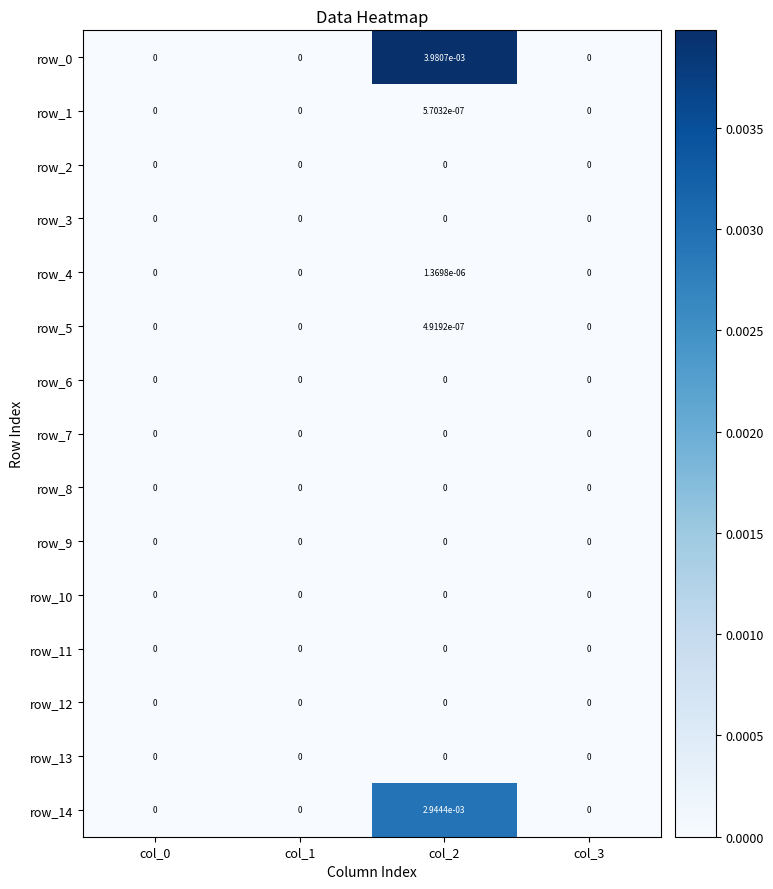

True or false: row_6 has a value of 0.0 at col_2.

True